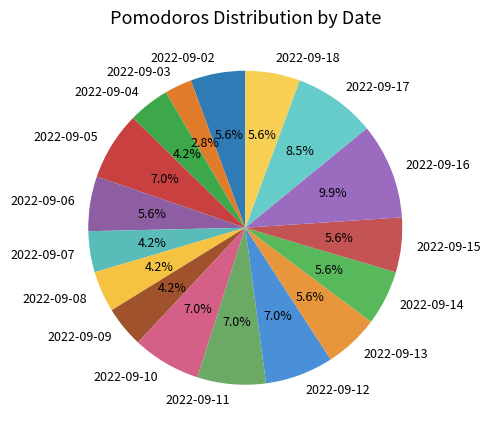

How many segments does this pie chart have?

17